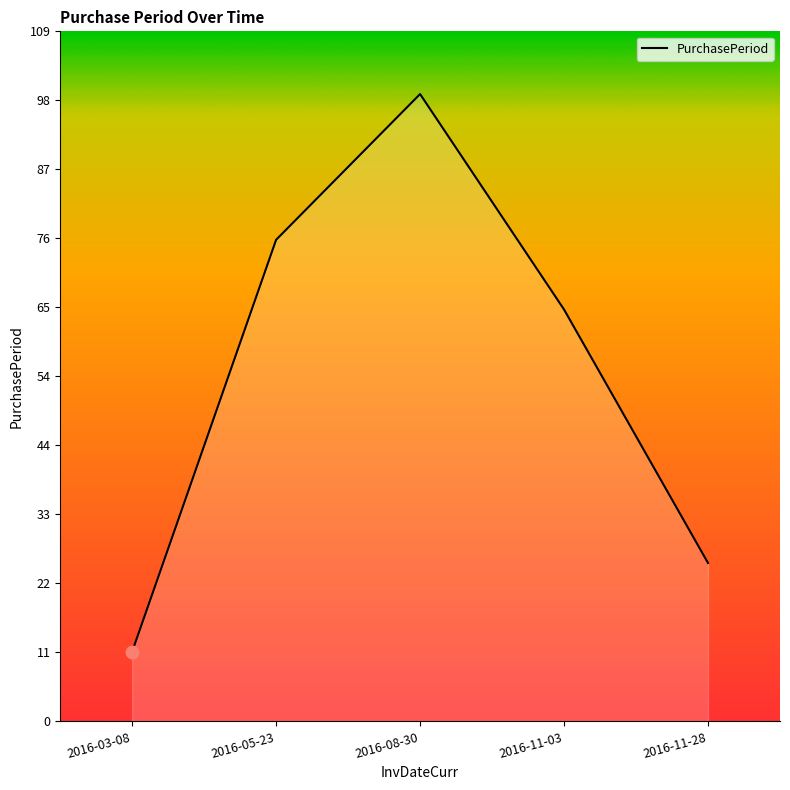

Which has a higher value, 2016-11-28 or 2016-11-03?

2016-11-03